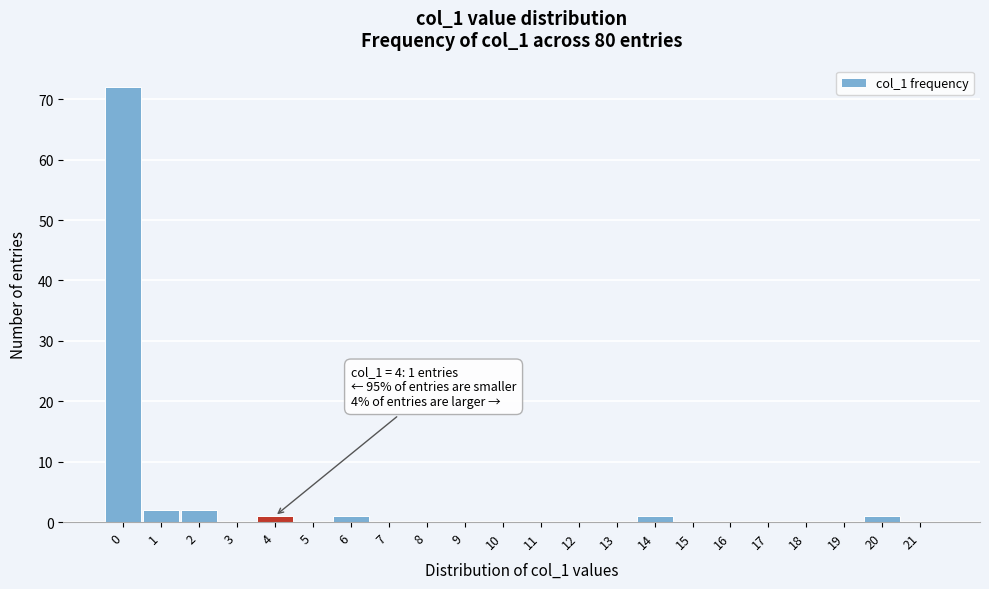

Which range on the x-axis has the tallest bar?

-0.5 to 0.5